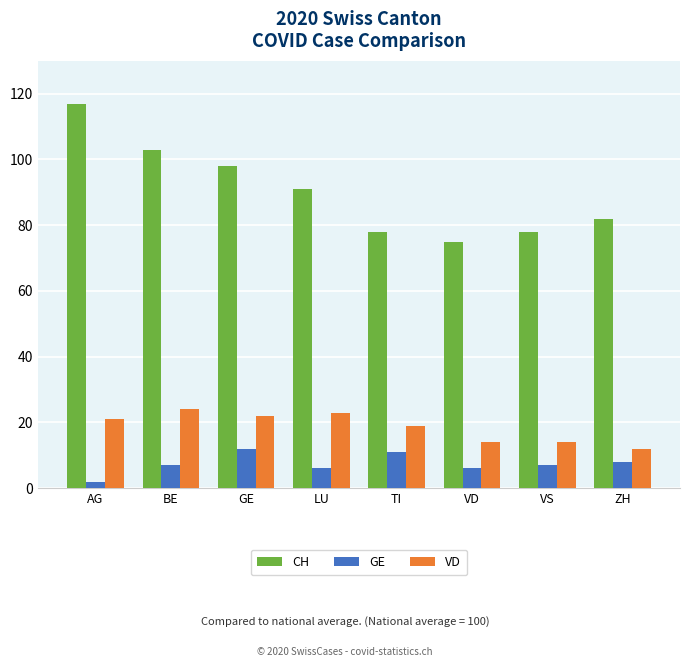

The value of CH at TI is 110. True or false?

False